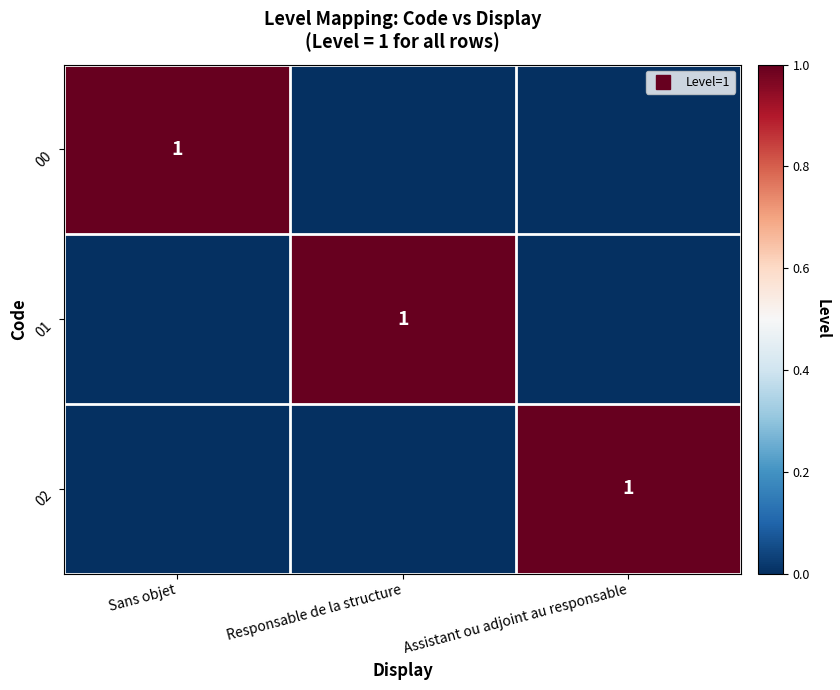

The 02 series shows -1 at Sans objet. True or false?

False